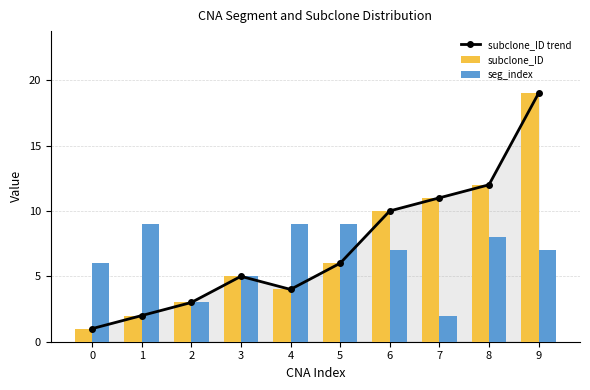

Between 0 and 8, which series saw the biggest shift?

subclone_ID trend